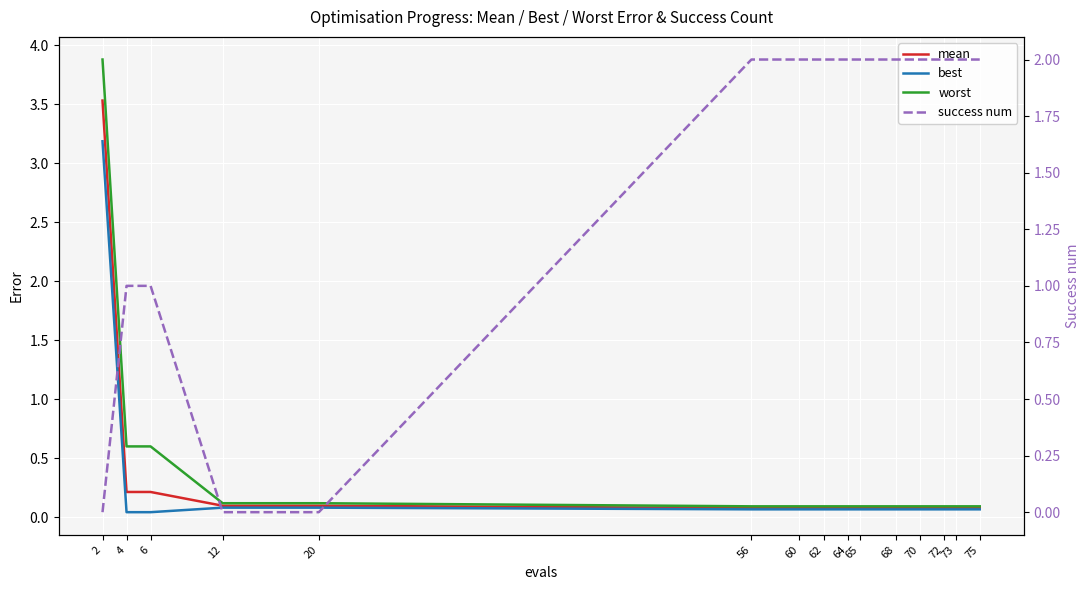

What is the value of the best point at the 1st from the left?

3.2